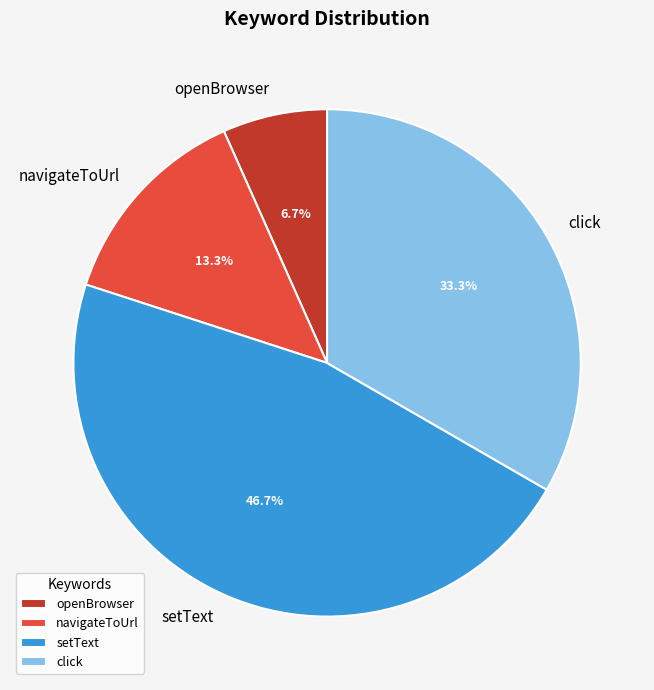

Which slice is the largest?

setText